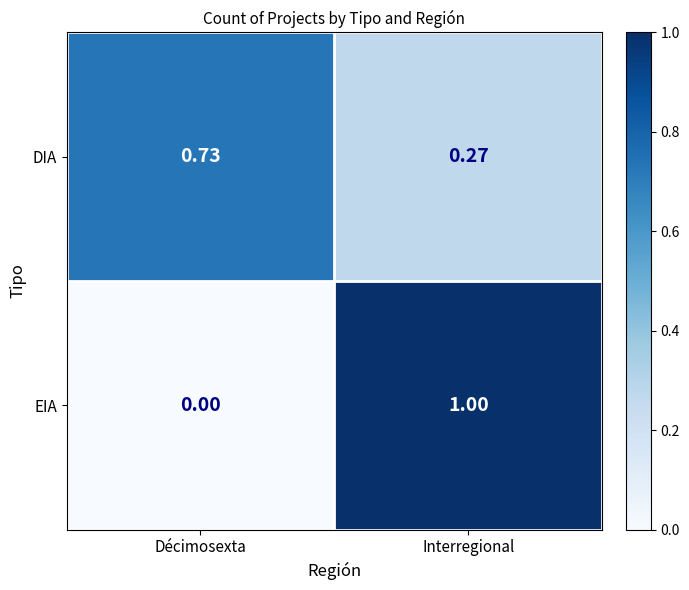

What is the maximum value shown in the chart?

1.0